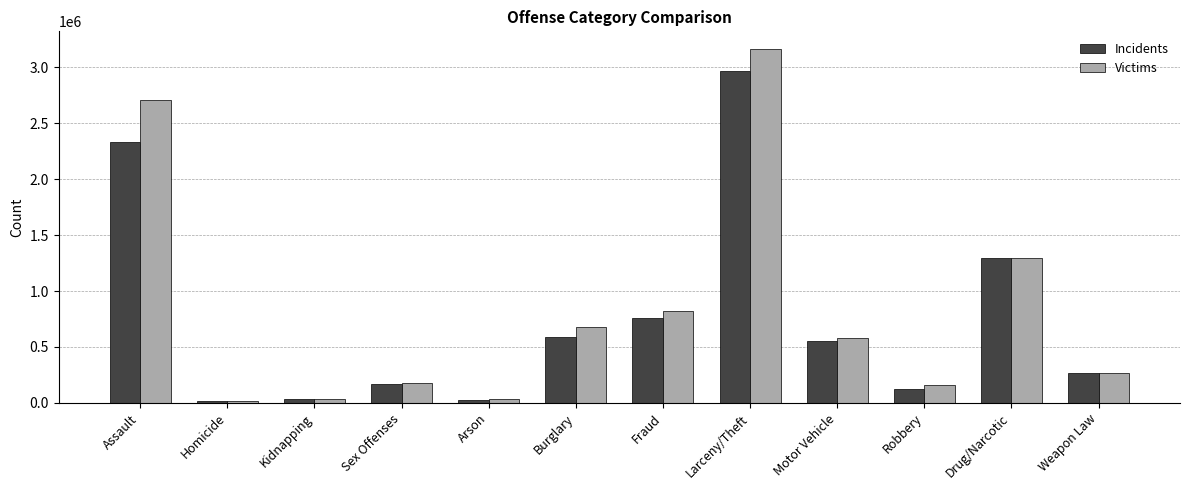

What position from the right is Weapon Law?

1